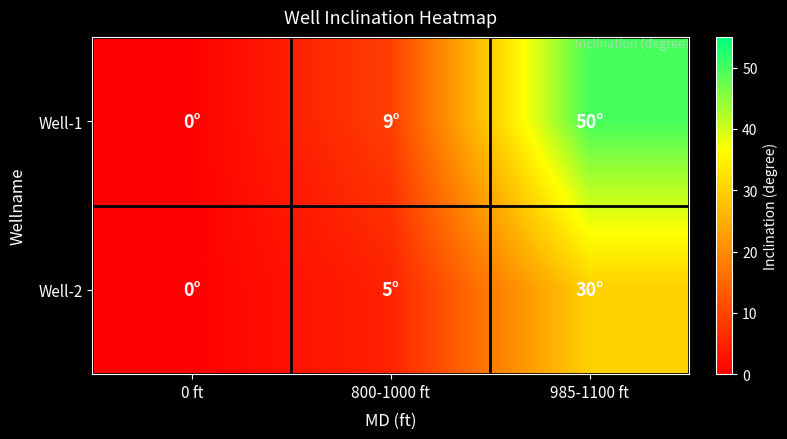

Reading right to left, what are all the values shown in this chart?

Well-1: 985-1100 ft=50	800-1000 ft=9	0 ft=0
Well-2: 985-1100 ft=30	800-1000 ft=5	0 ft=0